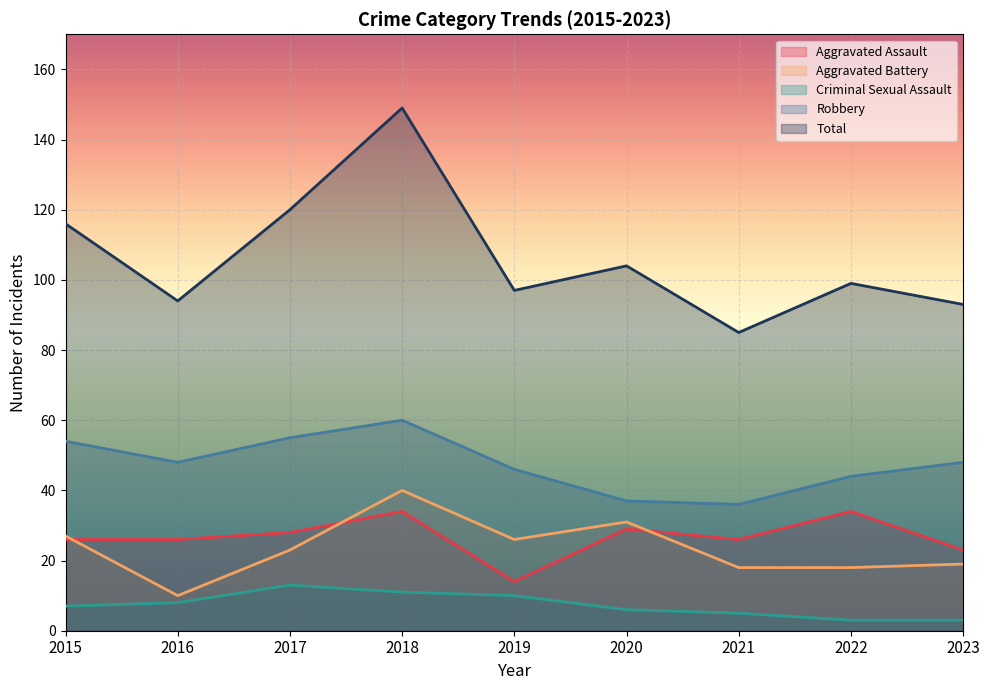

Reading right to left, extract all data points from this chart.

Aggravated Assault: 2023=23	2022=34	2021=26	2020=29	2019=14	2018=34	2017=28	2016=26	2015=26
Aggravated Battery: 2023=19	2022=18	2021=18	2020=31	2019=26	2018=40	2017=23	2016=10	2015=27
Criminal Sexual Assault: 2023=3	2022=3	2021=5	2020=6	2019=10	2018=11	2017=13	2016=8	2015=7
Robbery: 2023=48	2022=44	2021=36	2020=37	2019=46	2018=60	2017=55	2016=48	2015=54
Total: 2023=93	2022=99	2021=85	2020=104	2019=97	2018=149	2017=120	2016=94	2015=116